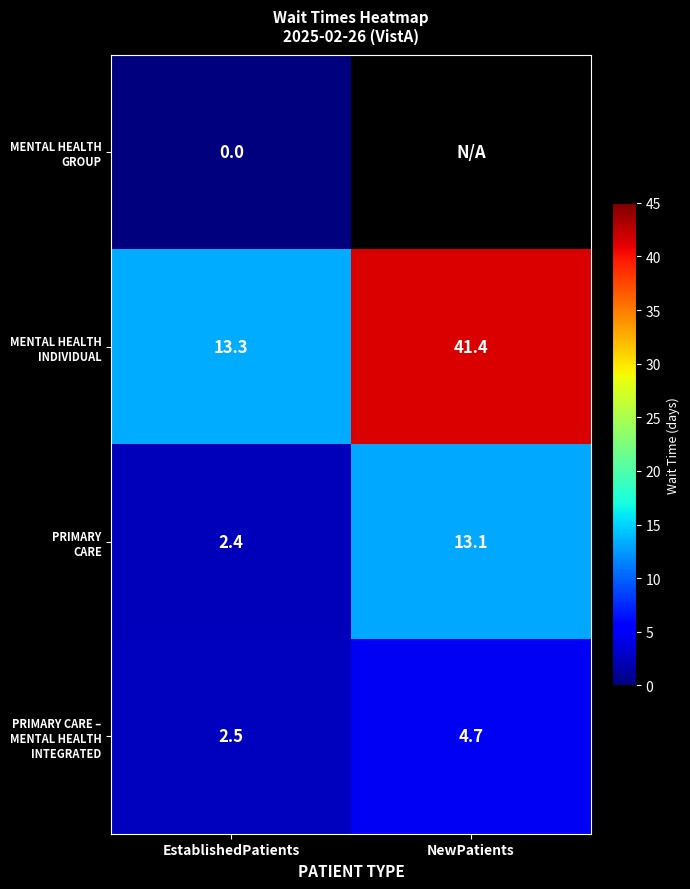

How many PRIMARY CARE – MENTAL HEALTH INTEGRATED values are between 2 and 4?

1